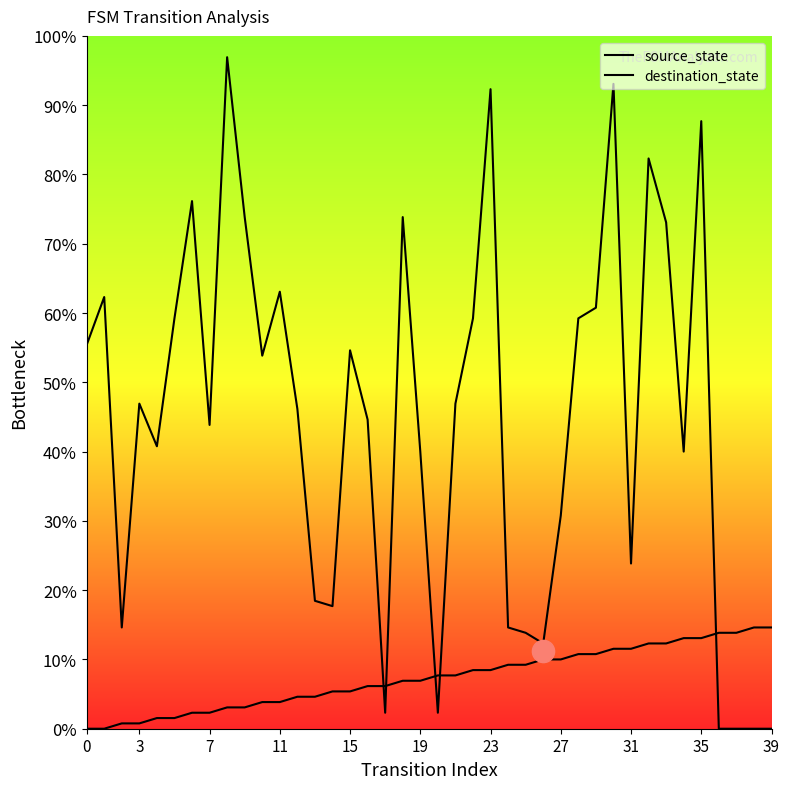

At which category is the sum across all series the highest?

30